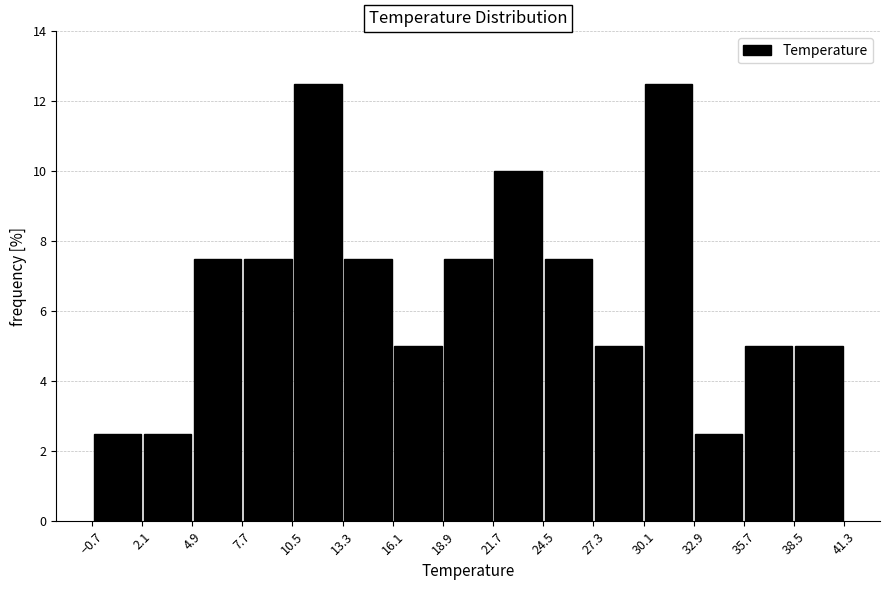

Reading left to right, transcribe this chart: for each bar, give the range it covers on the x-axis and its height. Neither the bar edges nor the heights are printed on the chart, so give them approximately, as read against the axes.

-0.5 to 2.0: 2.6
2.0 to 5.0: 2.6
5.0 to 7.5: 7.6
7.5 to 10.5: 7.6
10.5 to 13.5: 12.6
13.5 to 16.0: 7.6
16.0 to 19.0: 5.0
19.0 to 21.5: 7.6
21.5 to 24.5: 10.0
24.5 to 27.5: 7.6
27.5 to 30.0: 5.0
30.0 to 33.0: 12.6
33.0 to 35.5: 2.6
35.5 to 38.5: 5.0
38.5 to 41.5: 5.0